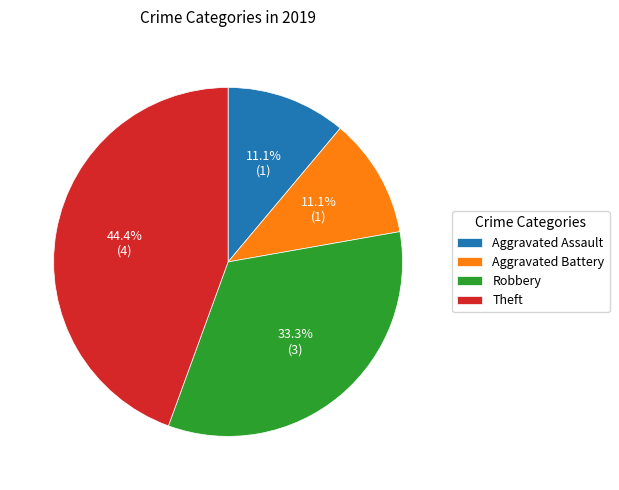

True or false: Robbery accounts for 33% of the total.

True